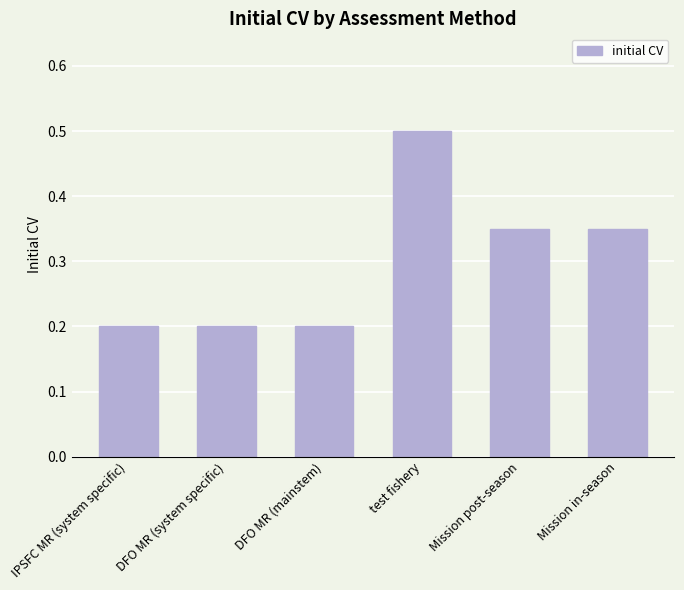

What is the sum of all values?

1.8